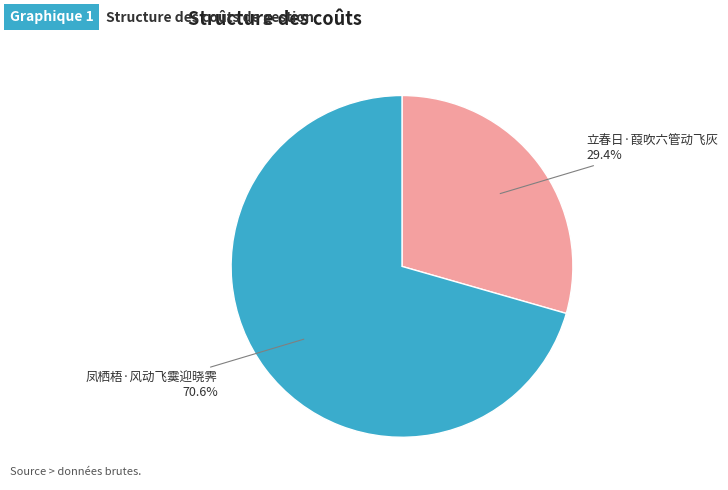

How much of the chart is everything except 立春日·葭吹六管动飞灰?

70.6%